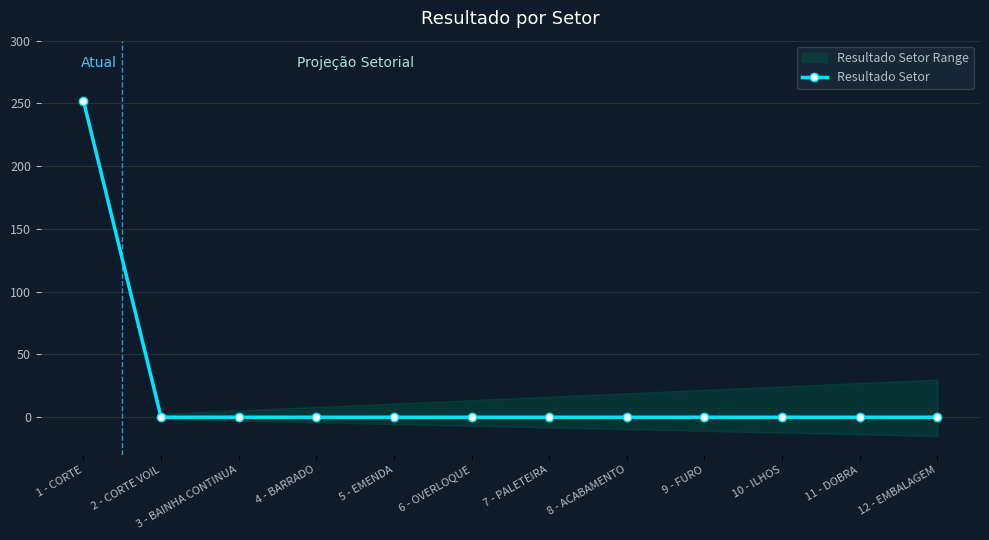

What is the label of the 5th point from the left?

5 - EMENDA